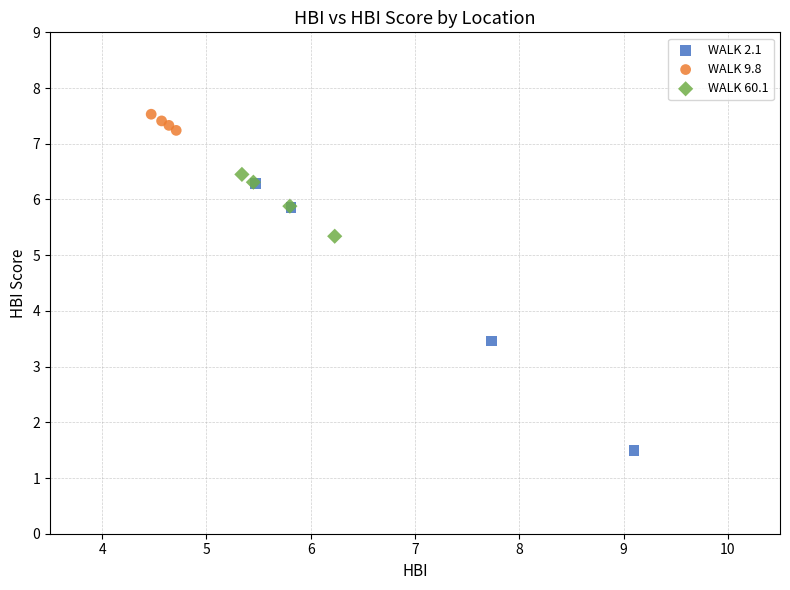

Which series has the largest Y range (max minus min)?

WALK 2.1